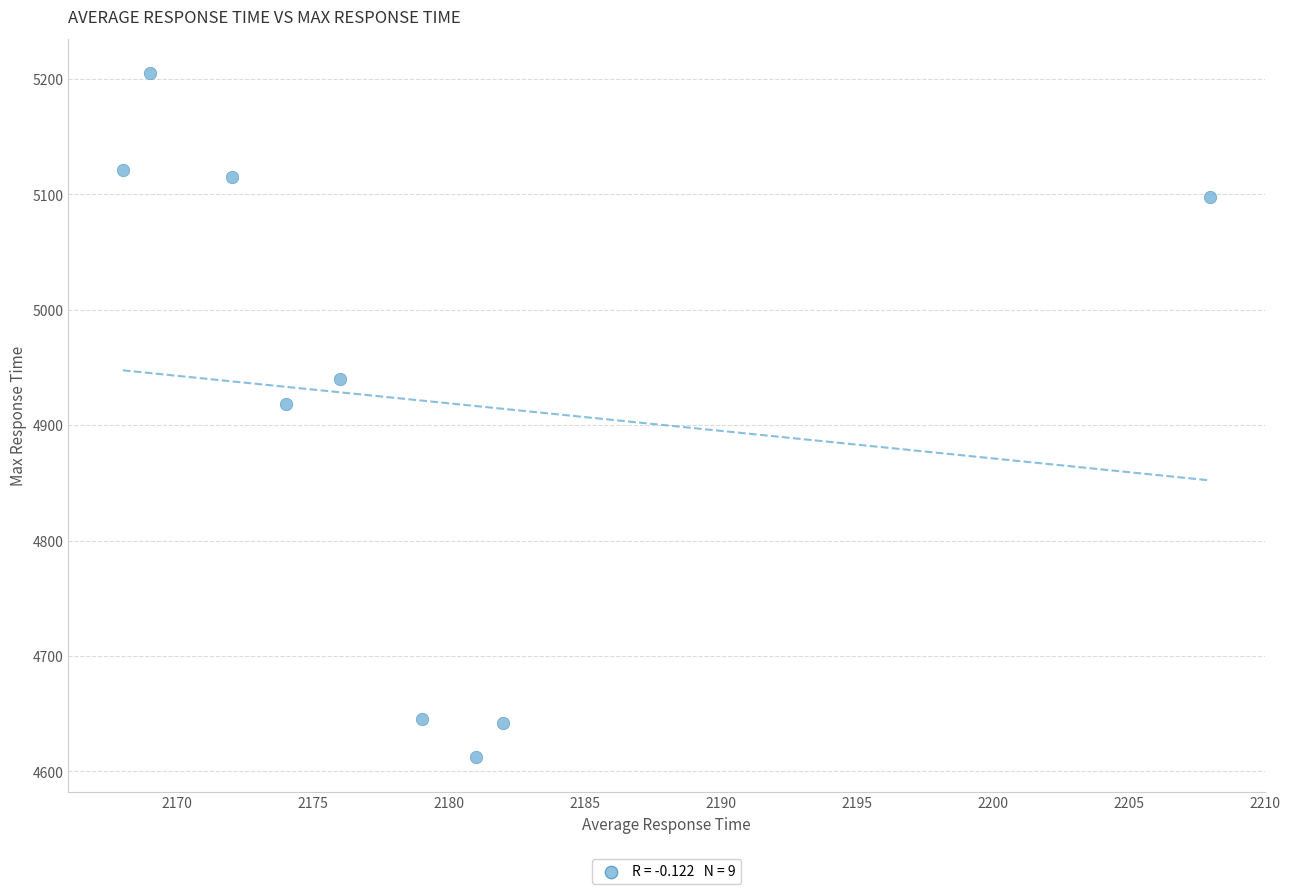

What is the range of X values (max minus min)?

40